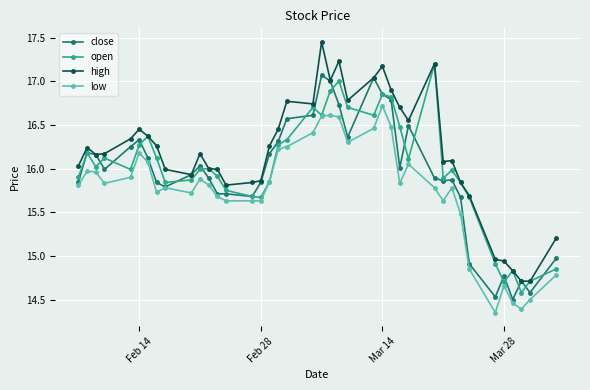

What is the difference between the maximum and second lowest values in the low series?

2.3